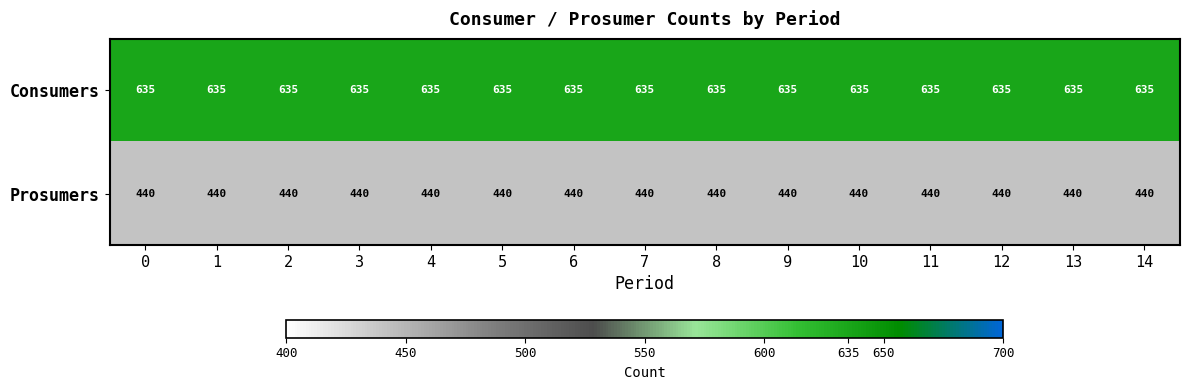

Rank the series at 8 from highest to lowest value.

Consumers, Prosumers